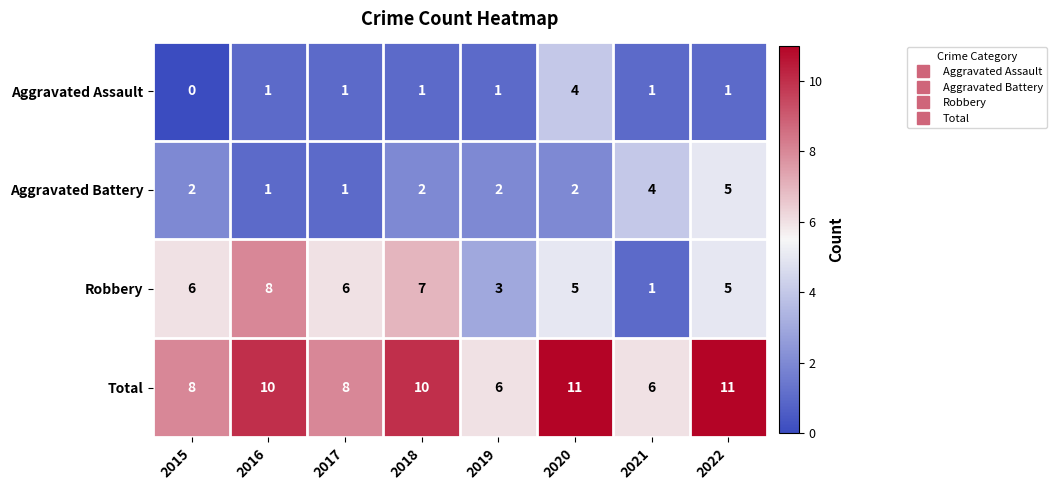

What is the maximum value for Aggravated Battery?

5